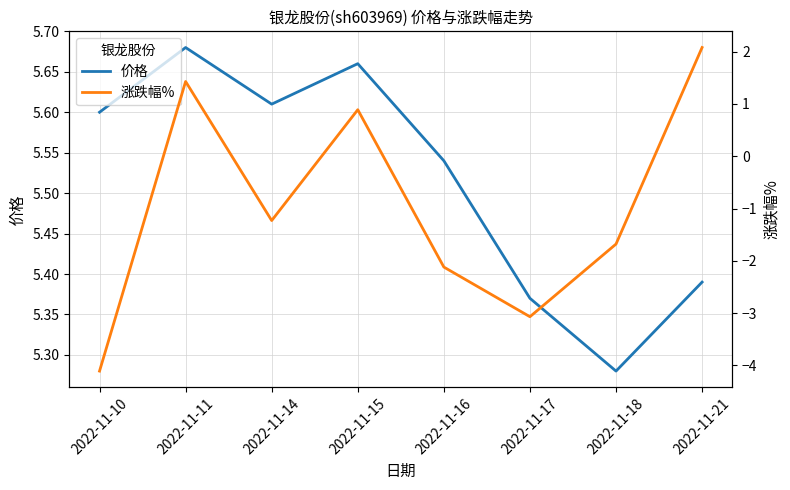

Between 2022-11-21 and 2022-11-11, which is larger?

2022-11-11